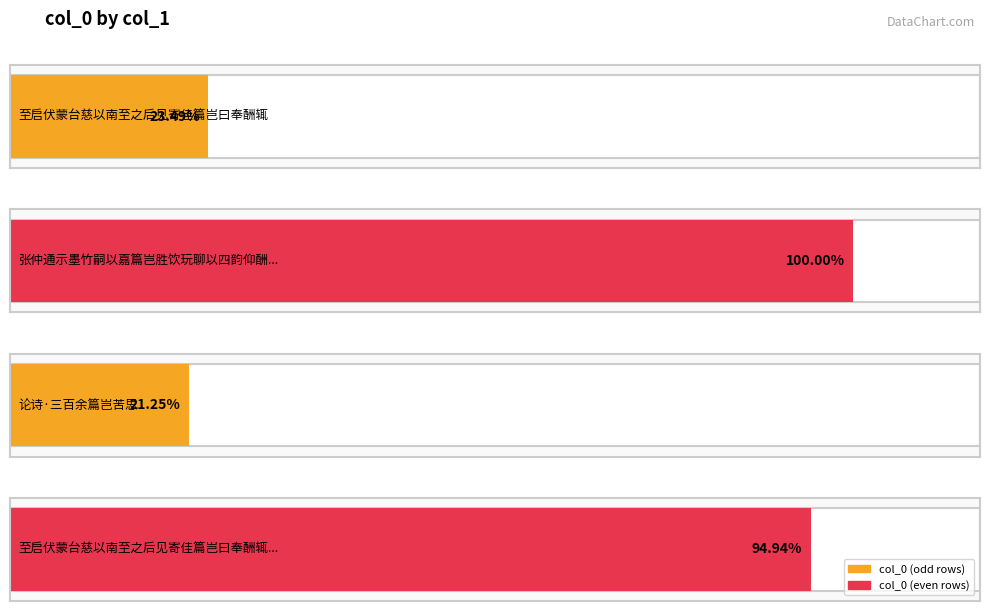

At which label does the data first exceed 905428?

张仲通示墨竹嗣以嘉篇岂胜饮玩聊以四韵仰酬厚贶